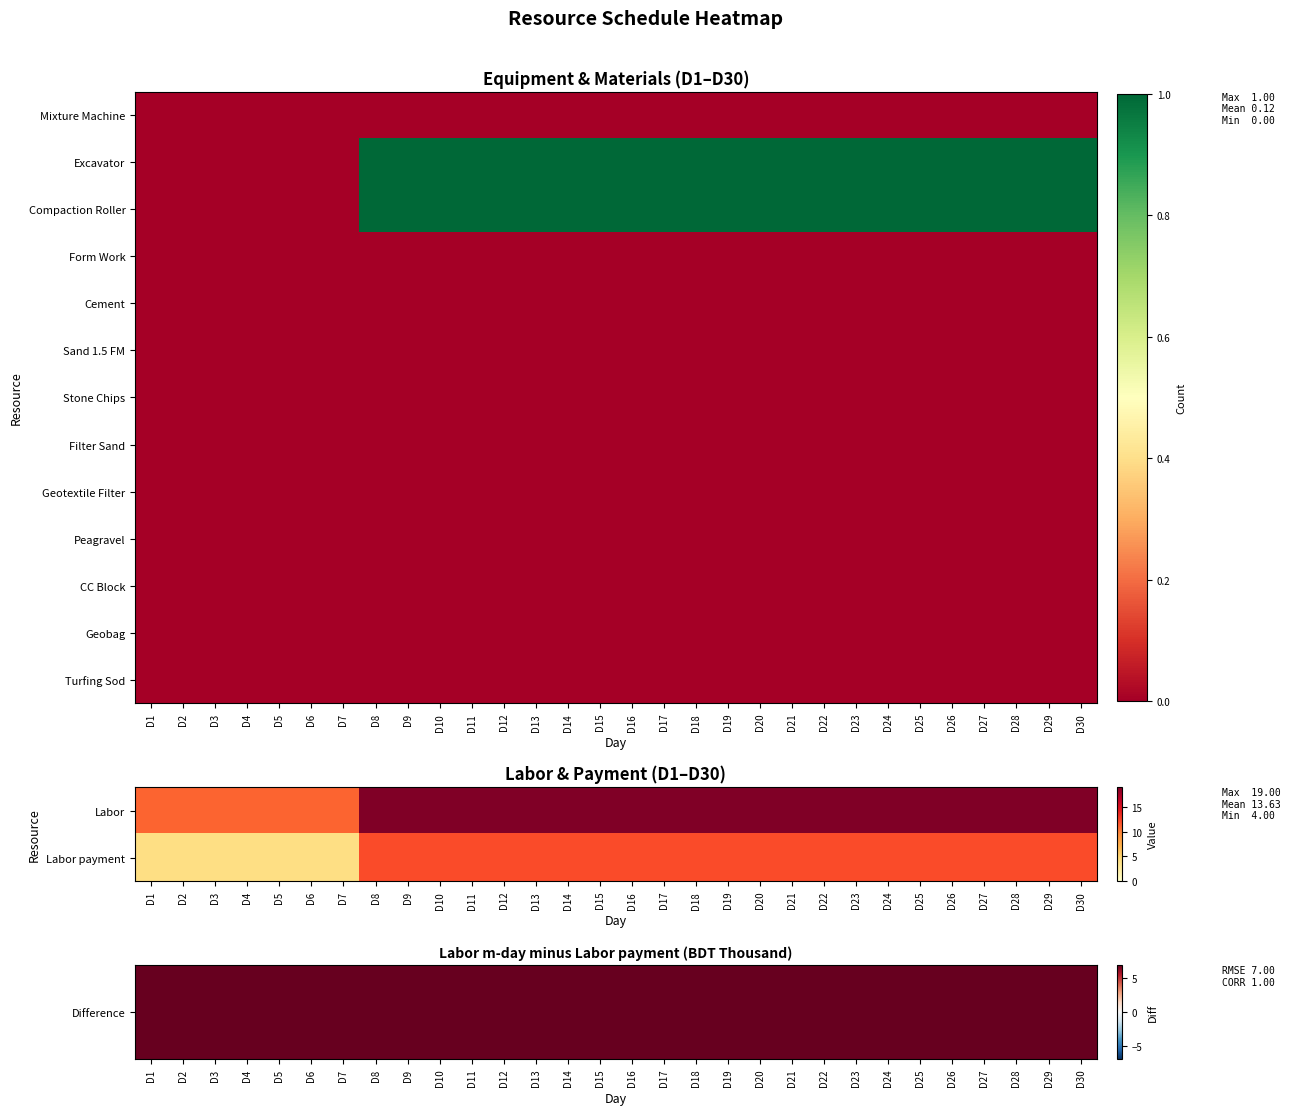

Is the value of Geobag at D5 greater than the value of Geotextile Filter at D4?

No